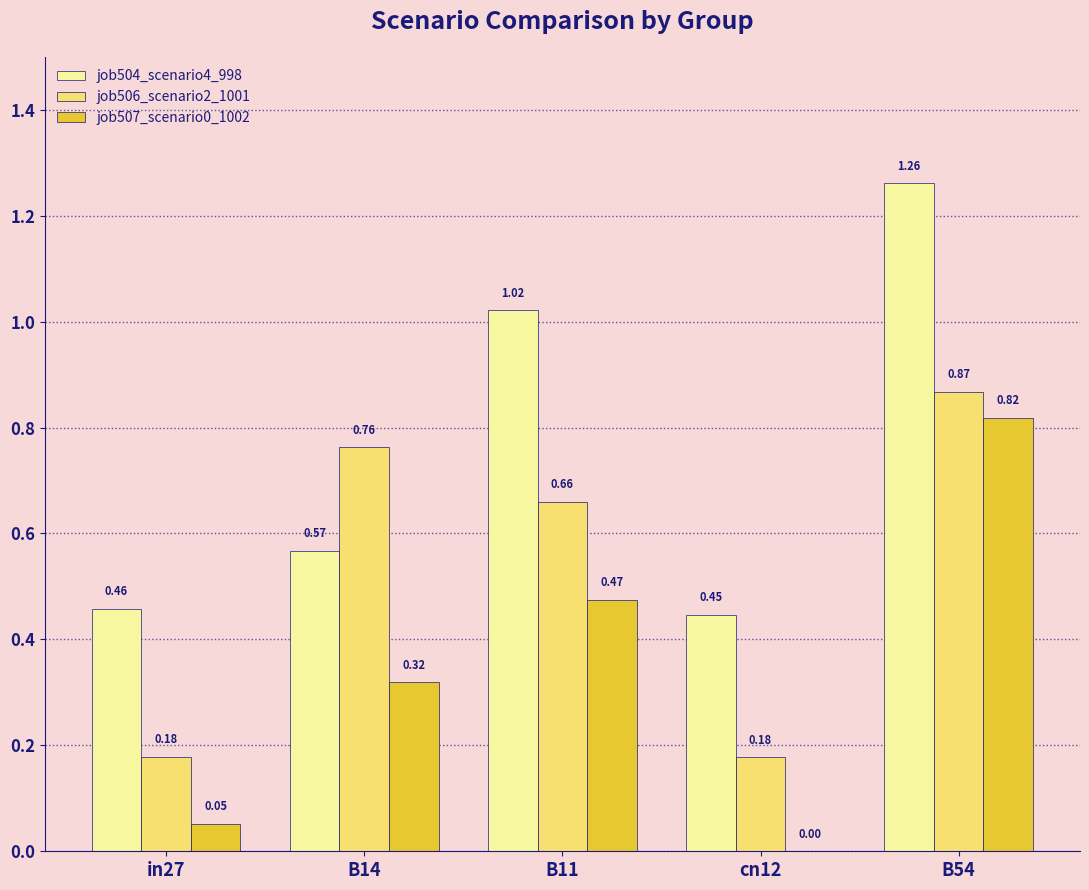

Between B11 and cn12, which series saw the biggest shift?

job504_scenario4_998